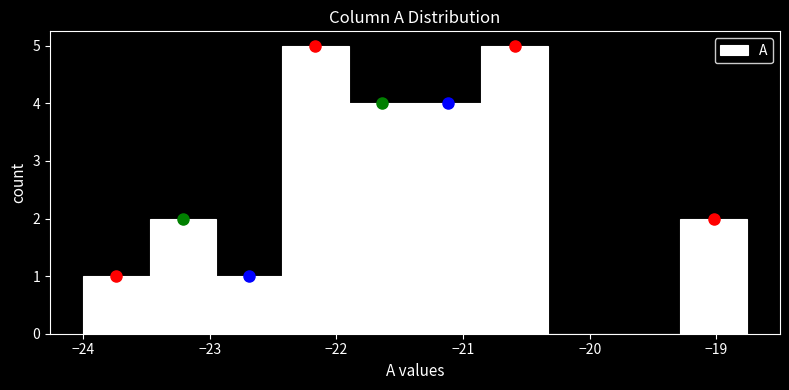

Reading left to right, transcribe this chart: for each bar, give the range it covers on the x-axis and its height. Neither the bar edges nor the heights are printed on the chart, so give them approximately, as read against the axes.

-24.0 to -23.5: 1
-23.5 to -23.0: 2
-23.0 to -22.4: 1
-22.4 to -21.9: 5
-21.9 to -21.4: 4
-21.4 to -20.9: 4
-20.9 to -20.3: 5
-20.3 to -19.8: 0
-19.8 to -19.3: 0
-19.3 to -18.8: 2